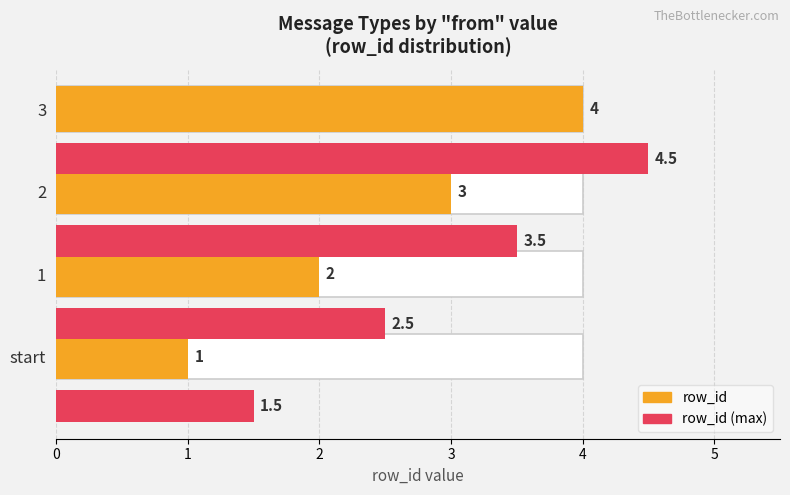

What is the value of the row_id (avg style) bar at the 2nd from the left?

2.0